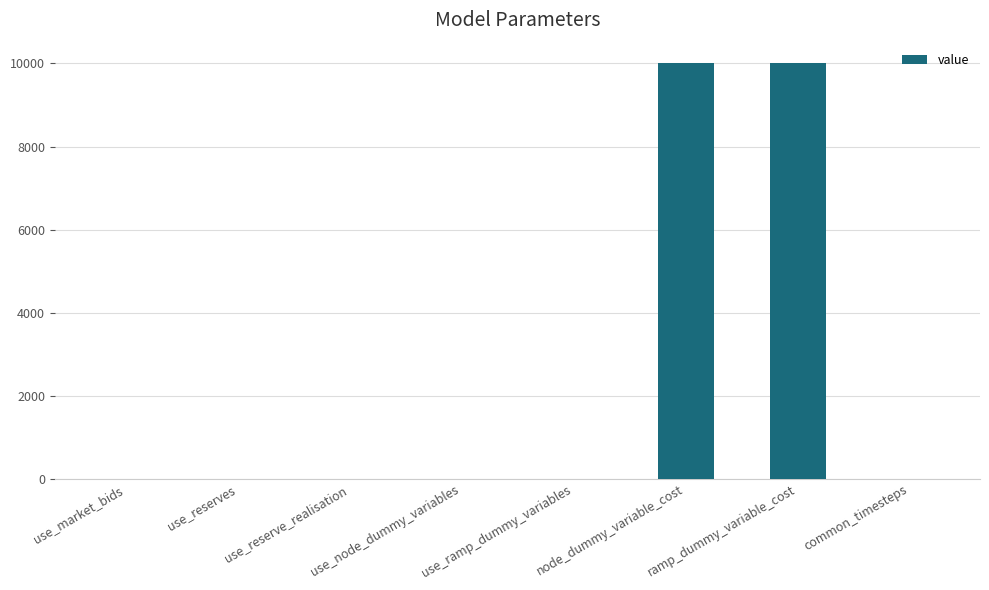

Is it true that the value at ramp_dummy_variable_cost is 10000?

True